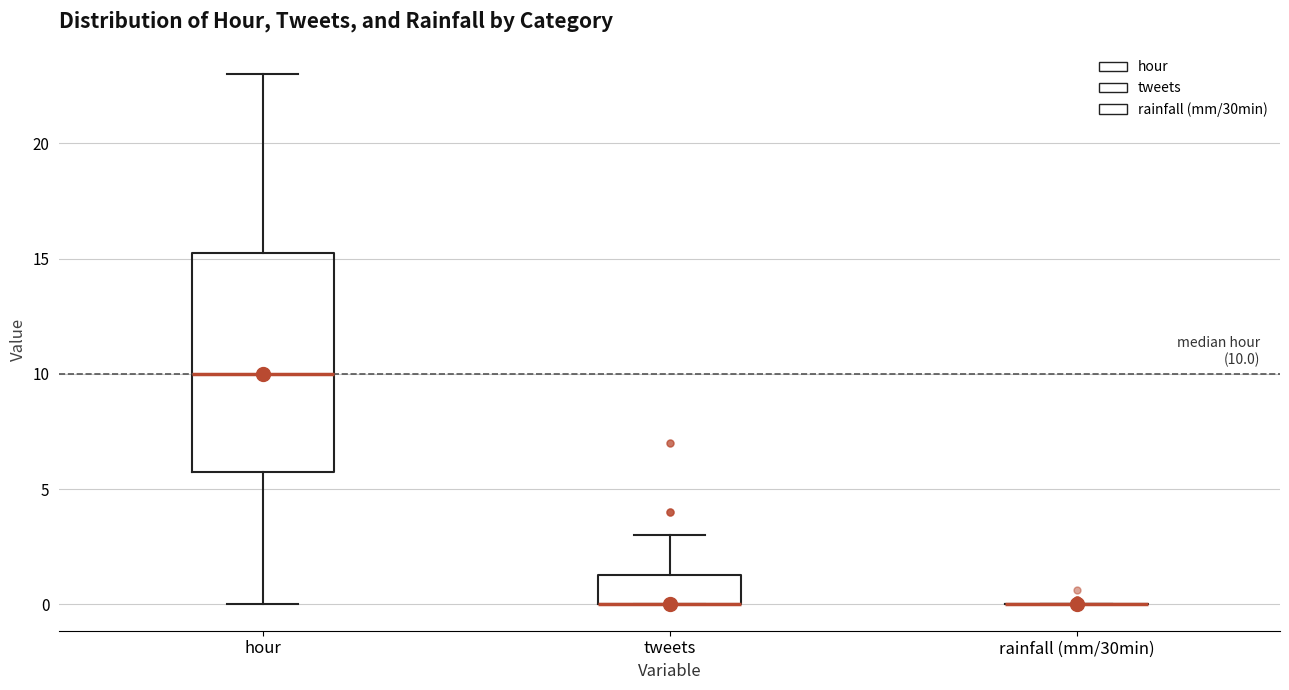

Which box is the tallest, from its lower edge to its upper edge?

hour